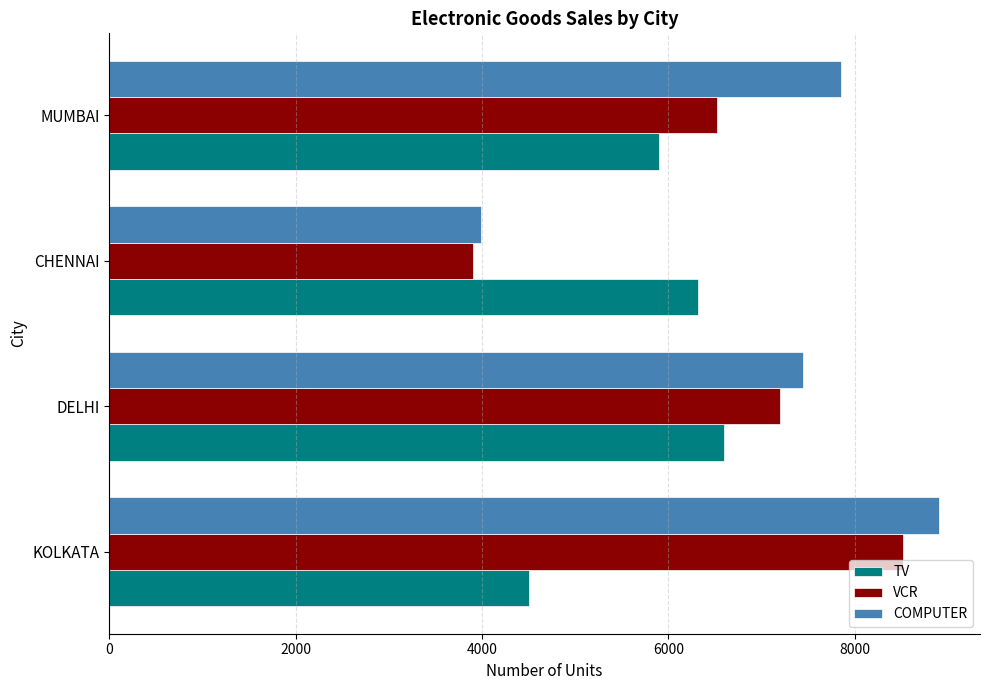

List the labels in order of VCR value, largest first.

KOLKATA, DELHI, MUMBAI, CHENNAI